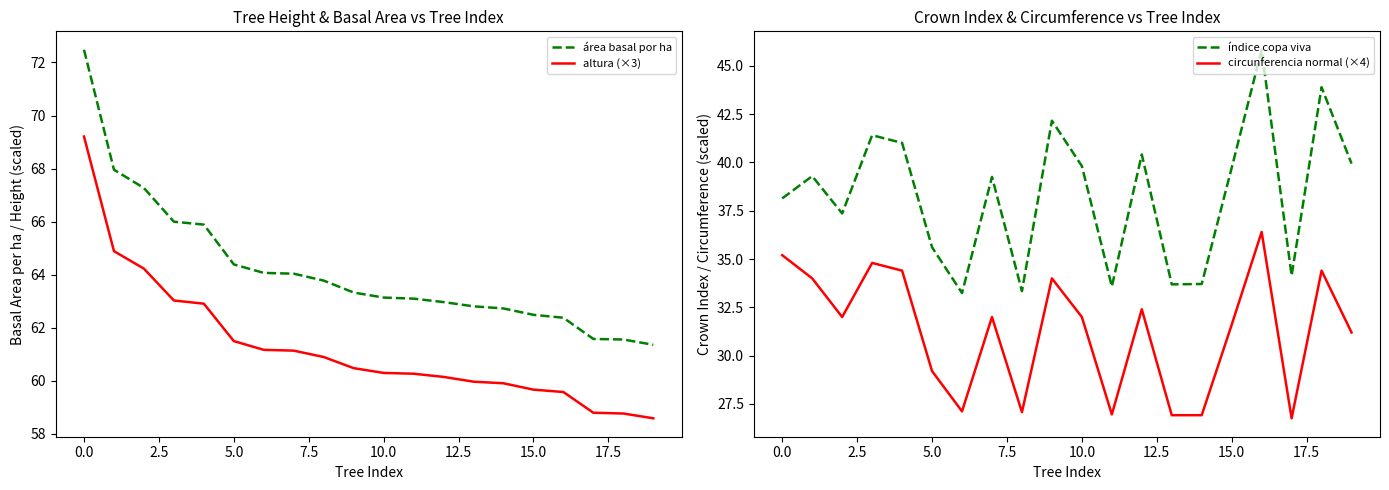

True or false: altura (×3) and índice copa viva cross at least once.

False